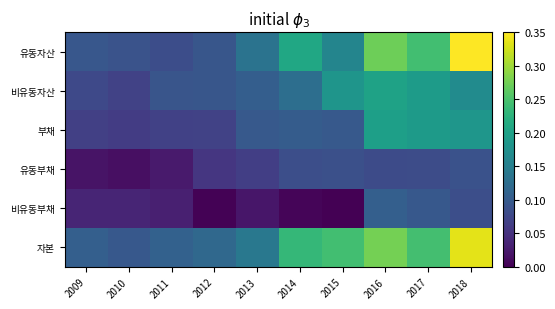

What is the total value across all series at 2012?

0.4